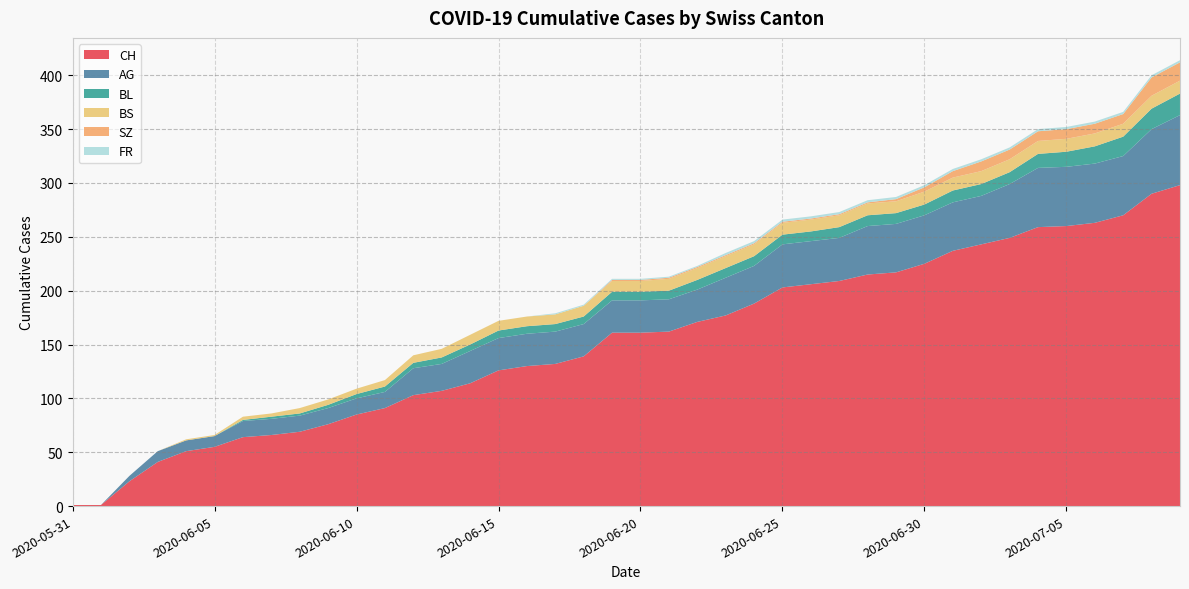

Reading left to right, transcribe all the data shown in this chart.

CH: 2020-05-31=1	2020-06-01=1	2020-06-02=23	2020-06-03=41	2020-06-04=51	2020-06-05=55	2020-06-06=64	2020-06-07=66	2020-06-08=69	2020-06-09=76	2020-06-10=85	2020-06-11=91	2020-06-12=103	2020-06-13=107	2020-06-14=114	2020-06-15=126	2020-06-16=130	2020-06-17=132	2020-06-18=139	2020-06-19=161	2020-06-20=161	2020-06-21=162	2020-06-22=171	2020-06-23=177	2020-06-24=188	2020-06-25=203	2020-06-26=206	2020-06-27=209	2020-06-28=215	2020-06-29=217	2020-06-30=225	2020-07-01=237	2020-07-02=243	2020-07-03=249	2020-07-04=259	2020-07-05=260	2020-07-06=263	2020-07-07=270	2020-07-08=290	2020-07-09=298
AG: 2020-05-31=0	2020-06-01=0	2020-06-02=5	2020-06-03=10	2020-06-04=10	2020-06-05=10	2020-06-06=15	2020-06-07=15	2020-06-08=15	2020-06-09=15	2020-06-10=15	2020-06-11=15	2020-06-12=25	2020-06-13=25	2020-06-14=30	2020-06-15=30	2020-06-16=30	2020-06-17=30	2020-06-18=30	2020-06-19=30	2020-06-20=30	2020-06-21=30	2020-06-22=30	2020-06-23=35	2020-06-24=35	2020-06-25=40	2020-06-26=40	2020-06-27=40	2020-06-28=45	2020-06-29=45	2020-06-30=45	2020-07-01=45	2020-07-02=45	2020-07-03=50	2020-07-04=55	2020-07-05=55	2020-07-06=55	2020-07-07=55	2020-07-08=60	2020-07-09=65
BL: 2020-05-31=0	2020-06-01=0	2020-06-02=0	2020-06-03=0	2020-06-04=0	2020-06-05=0	2020-06-06=1	2020-06-07=2	2020-06-08=2	2020-06-09=3	2020-06-10=4	2020-06-11=5	2020-06-12=5	2020-06-13=6	2020-06-14=6	2020-06-15=7	2020-06-16=7	2020-06-17=7	2020-06-18=7	2020-06-19=8	2020-06-20=8	2020-06-21=8	2020-06-22=9	2020-06-23=9	2020-06-24=9	2020-06-25=9	2020-06-26=9	2020-06-27=10	2020-06-28=10	2020-06-29=10	2020-06-30=10	2020-07-01=11	2020-07-02=11	2020-07-03=11	2020-07-04=13	2020-07-05=14	2020-07-06=16	2020-07-07=18	2020-07-08=19	2020-07-09=20
BS: 2020-05-31=0	2020-06-01=0	2020-06-02=0	2020-06-03=0	2020-06-04=1	2020-06-05=1	2020-06-06=3	2020-06-07=3	2020-06-08=5	2020-06-09=5	2020-06-10=5	2020-06-11=6	2020-06-12=7	2020-06-13=8	2020-06-14=9	2020-06-15=9	2020-06-16=9	2020-06-17=9	2020-06-18=10	2020-06-19=10	2020-06-20=10	2020-06-21=11	2020-06-22=11	2020-06-23=11	2020-06-24=11	2020-06-25=11	2020-06-26=11	2020-06-27=11	2020-06-28=11	2020-06-29=11	2020-06-30=12	2020-07-01=12	2020-07-02=12	2020-07-03=12	2020-07-04=12	2020-07-05=12	2020-07-06=12	2020-07-07=12	2020-07-08=12	2020-07-09=12
SZ: 2020-05-31=0	2020-06-01=0	2020-06-02=0	2020-06-03=0	2020-06-04=0	2020-06-05=0	2020-06-06=0	2020-06-07=0	2020-06-08=0	2020-06-09=0	2020-06-10=0	2020-06-11=0	2020-06-12=0	2020-06-13=0	2020-06-14=0	2020-06-15=0	2020-06-16=0	2020-06-17=0	2020-06-18=0	2020-06-19=1	2020-06-20=1	2020-06-21=1	2020-06-22=1	2020-06-23=1	2020-06-24=1	2020-06-25=1	2020-06-26=1	2020-06-27=1	2020-06-28=1	2020-06-29=2	2020-06-30=4	2020-07-01=6	2020-07-02=9	2020-07-03=9	2020-07-04=9	2020-07-05=9	2020-07-06=9	2020-07-07=9	2020-07-08=17	2020-07-09=17
FR: 2020-05-31=0	2020-06-01=0	2020-06-02=0	2020-06-03=0	2020-06-04=0	2020-06-05=0	2020-06-06=0	2020-06-07=0	2020-06-08=0	2020-06-09=0	2020-06-10=0	2020-06-11=0	2020-06-12=0	2020-06-13=0	2020-06-14=0	2020-06-15=0	2020-06-16=0	2020-06-17=1	2020-06-18=1	2020-06-19=1	2020-06-20=1	2020-06-21=1	2020-06-22=1	2020-06-23=2	2020-06-24=2	2020-06-25=2	2020-06-26=2	2020-06-27=2	2020-06-28=2	2020-06-29=2	2020-06-30=2	2020-07-01=2	2020-07-02=2	2020-07-03=2	2020-07-04=2	2020-07-05=2	2020-07-06=2	2020-07-07=2	2020-07-08=2	2020-07-09=2